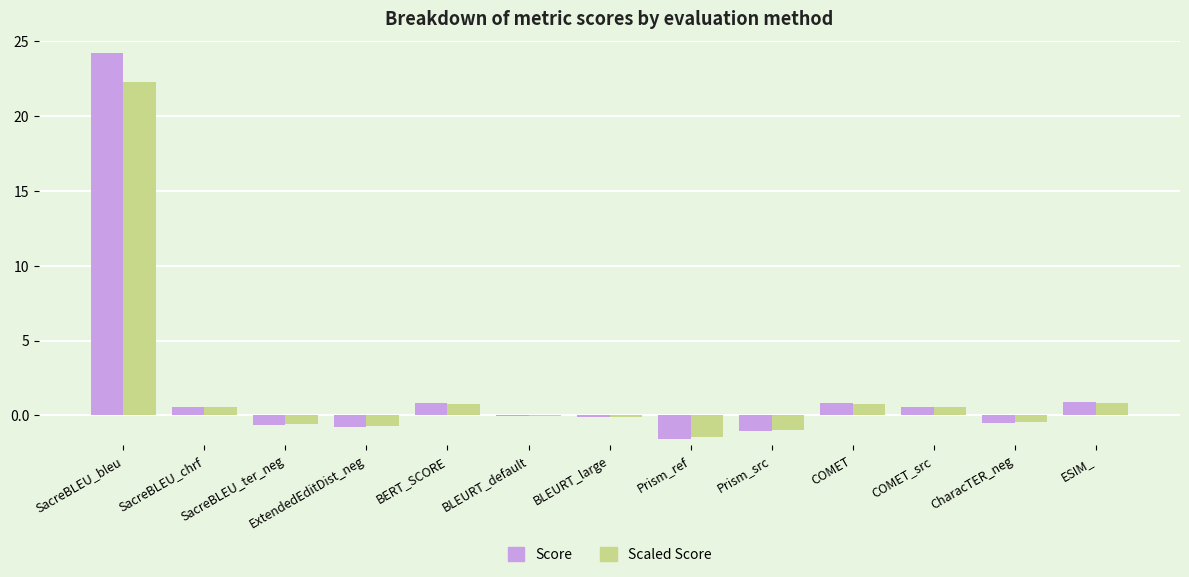

At which label does Scaled Score reach its peak?

SacreBLEU_bleu